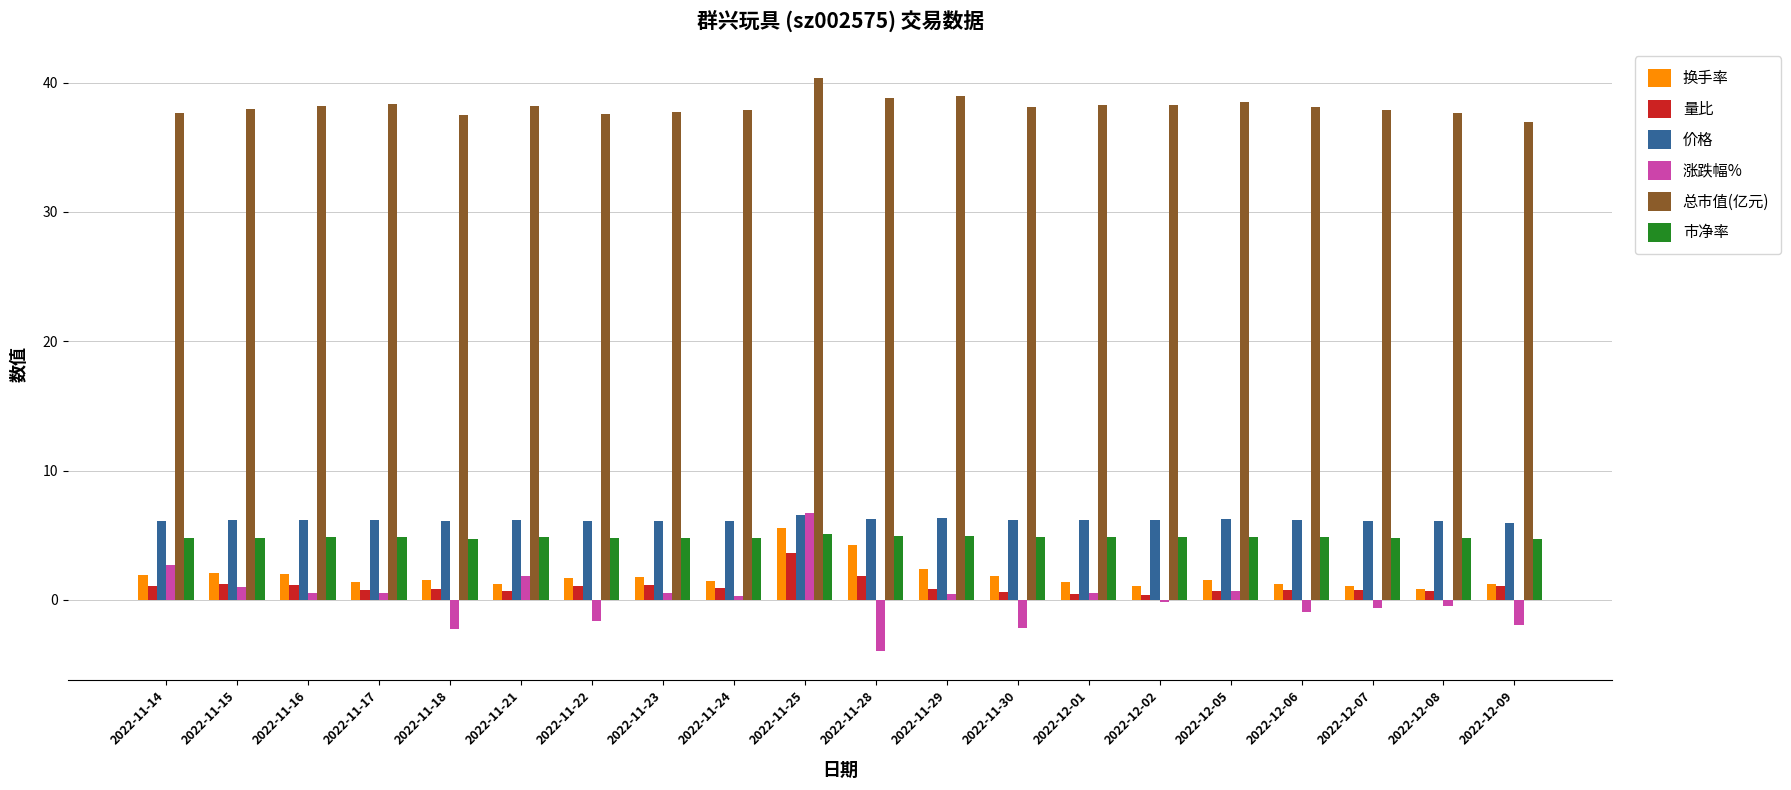

Count the number of categories in the chart.

20